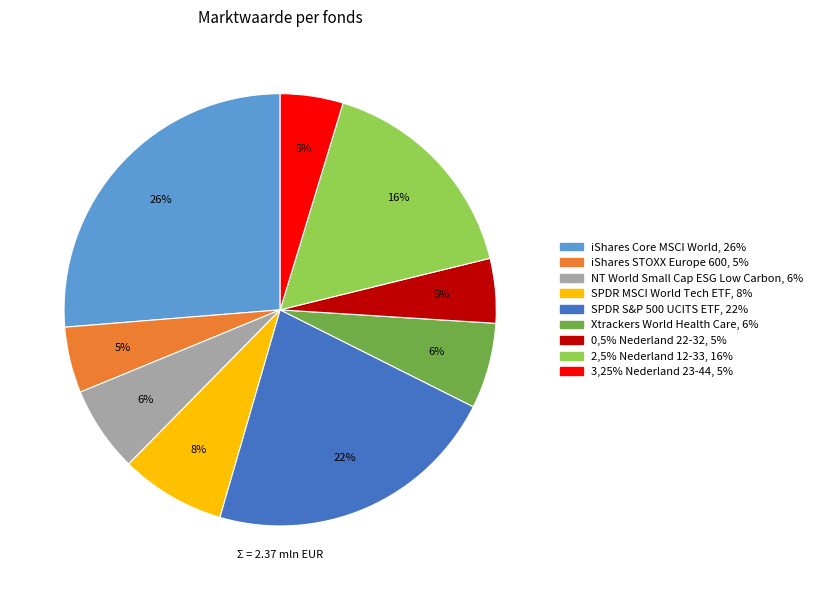

Does any single category account for the majority?

No